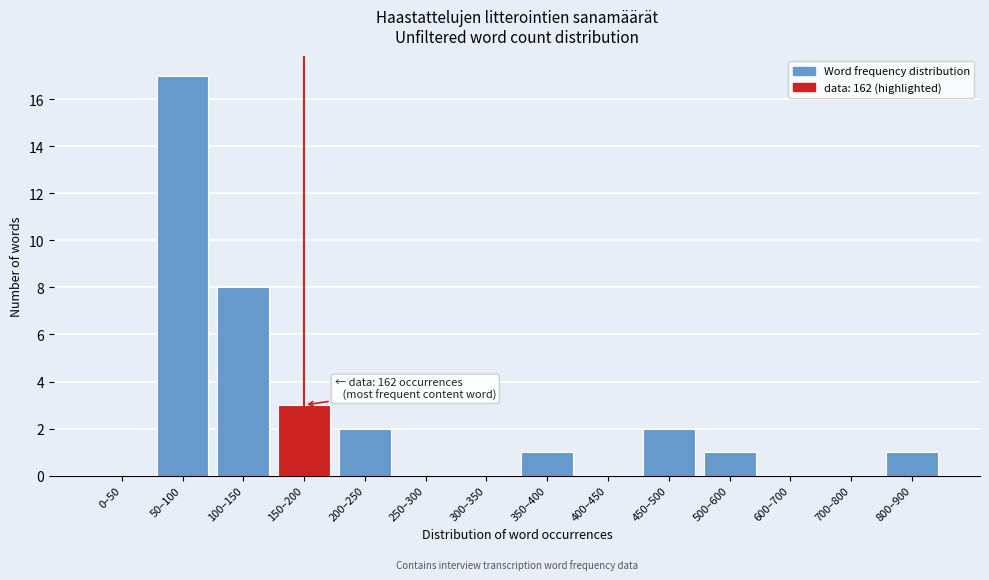

Reading right to left, what are all the values shown in this chart?

800–900=1	700–800=0	600–700=0	500–600=1	450–500=2	400–450=0	350–400=1	300–350=0	250–300=0	200–250=2	150–200=3	100–150=8	50–100=17	0–50=0